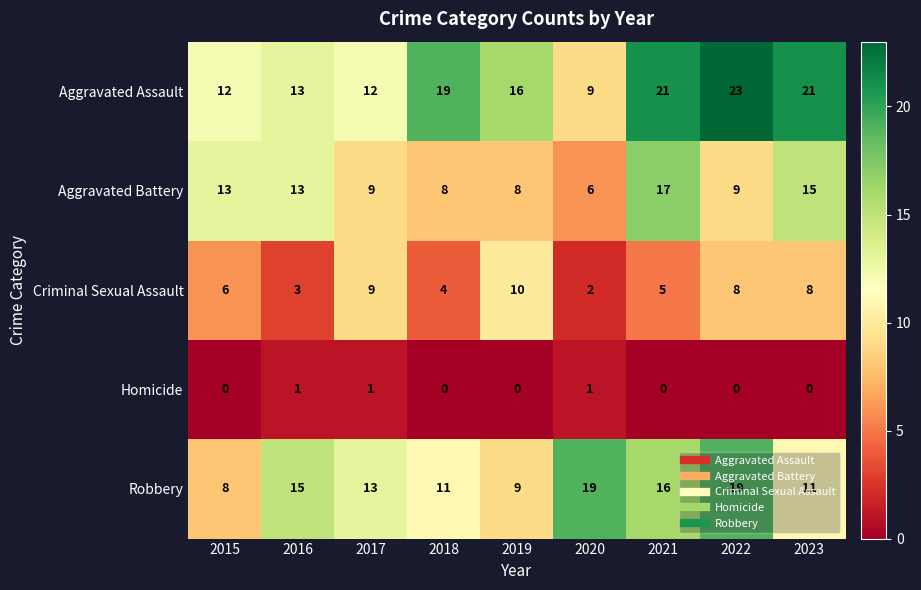

How many series are shown in this chart?

5